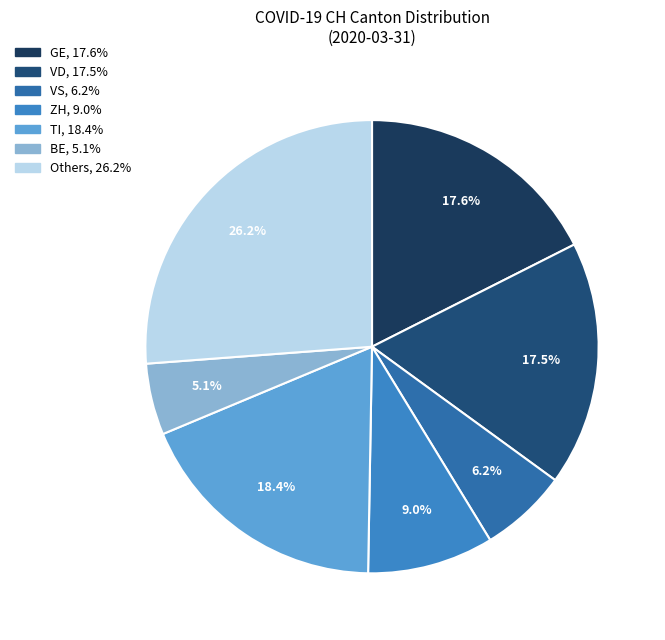

How many slices are in this pie chart?

7